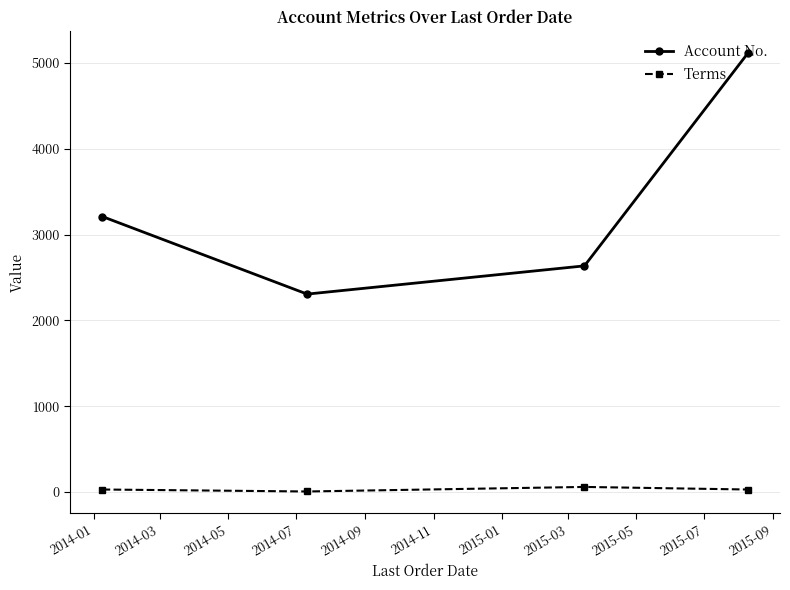

True or false: Account No. and Terms intersect in this chart.

False